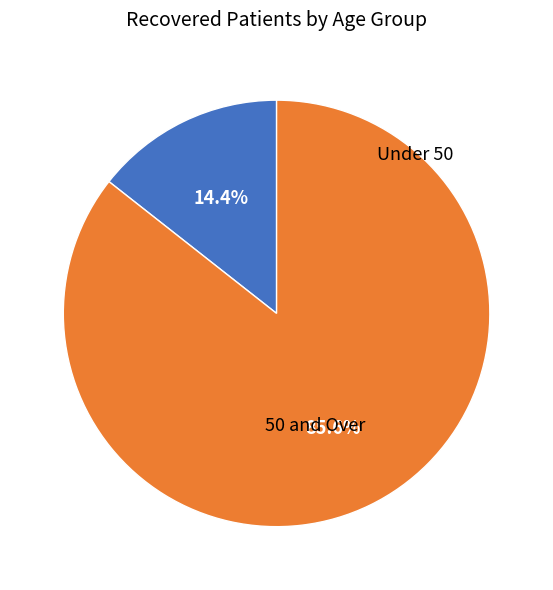

Does any single category account for the majority?

Yes